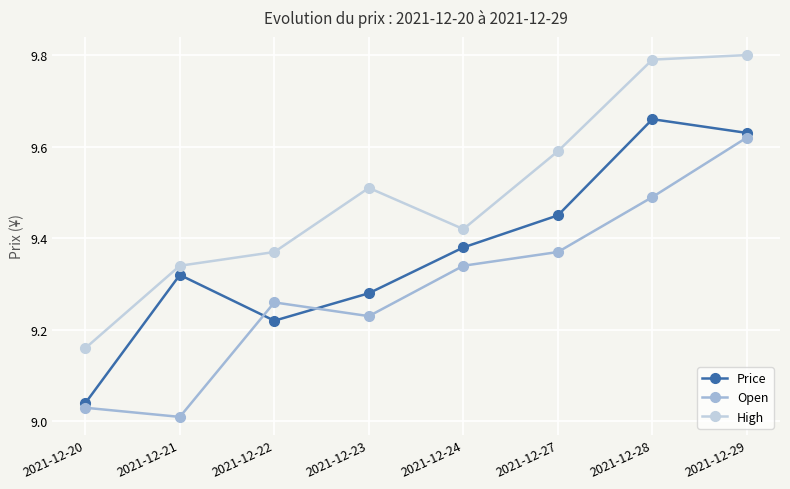

True or false: High has more than 2 interior local peaks.

False